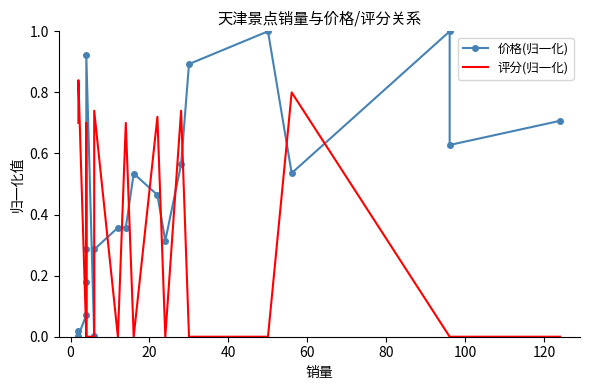

The value of 评分(归一化) at 13 is 0.3. True or false?

False